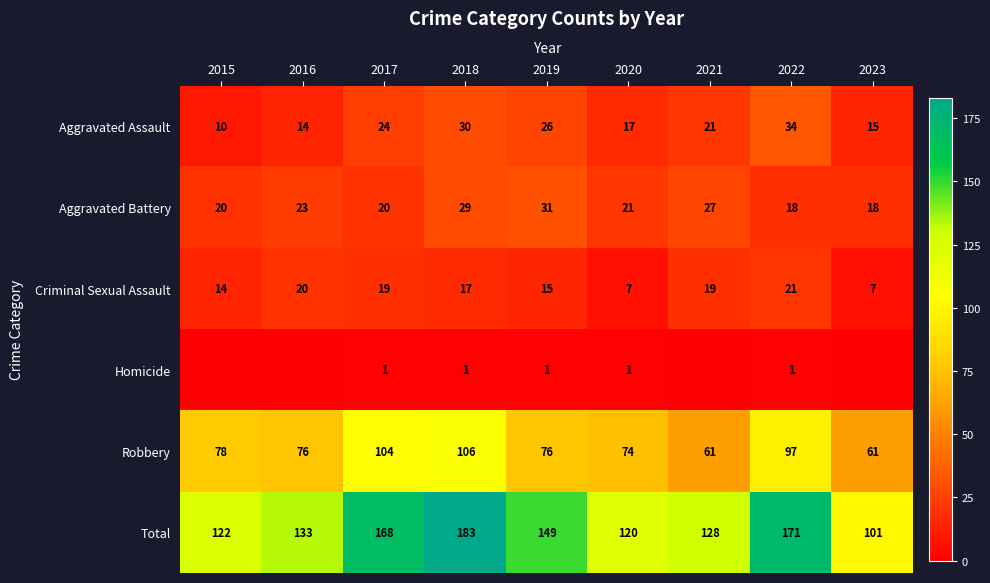

The Aggravated Assault series shows 10 at 2015. True or false?

True